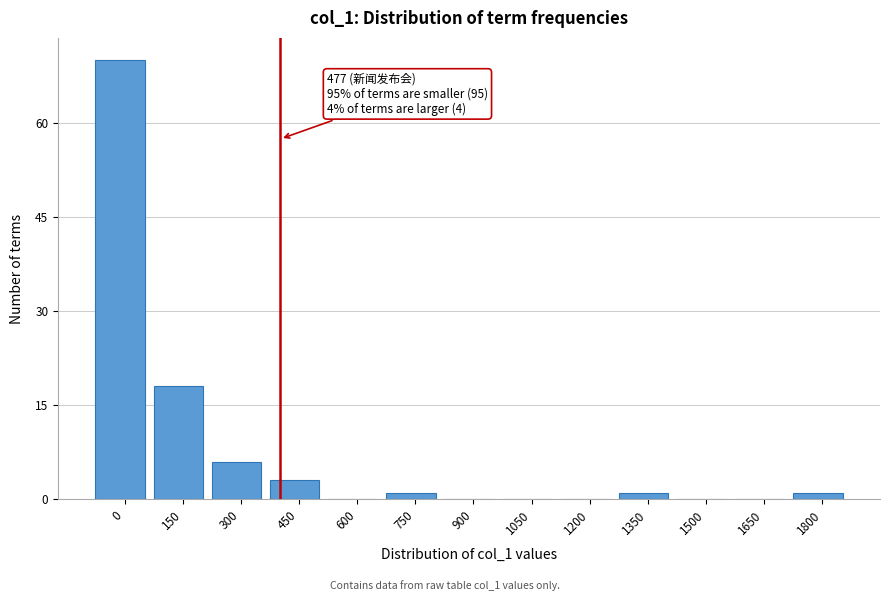

What is the greatest value displayed?

70